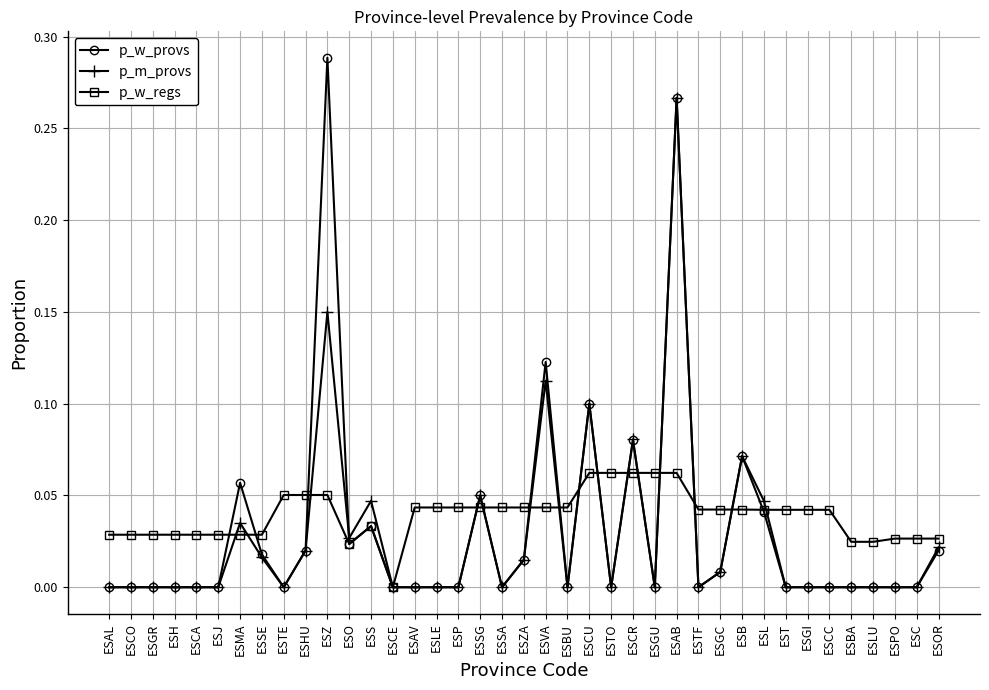

Between ESCO and ESL, which series saw the biggest shift?

p_m_provs